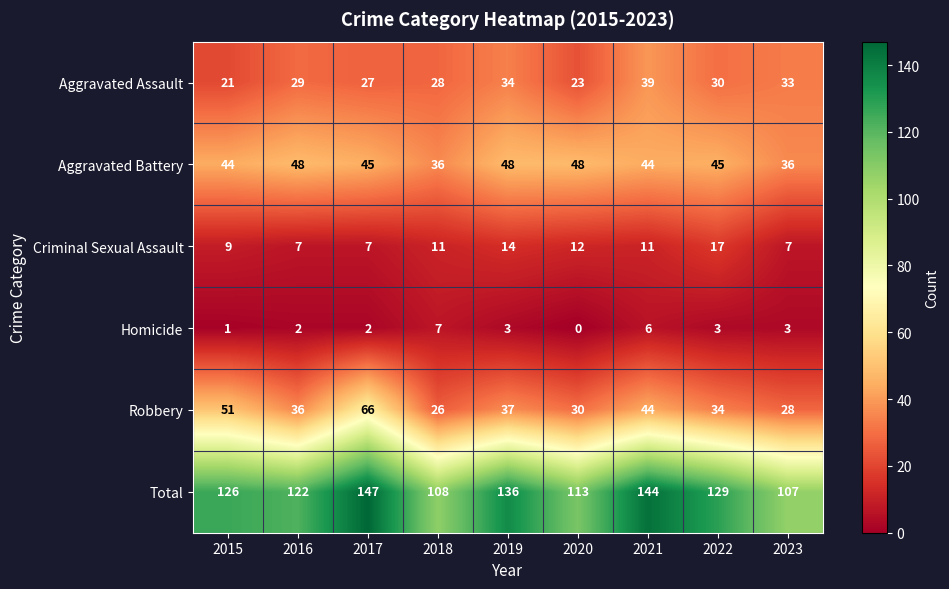

Is it true that Criminal Sexual Assault equals 7 at 2017?

True